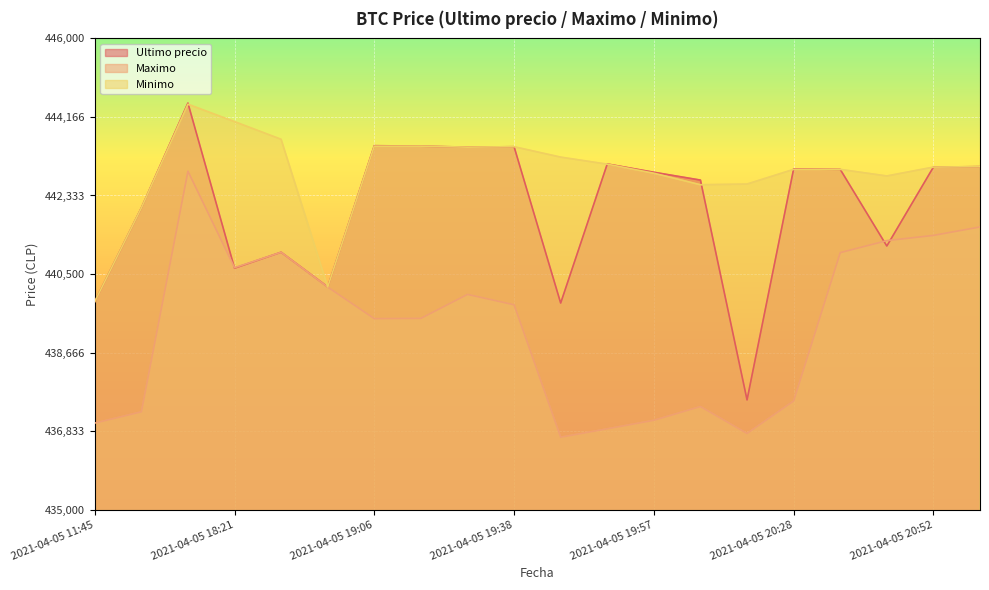

What position from the left is 2021-04-05 19:38?

10